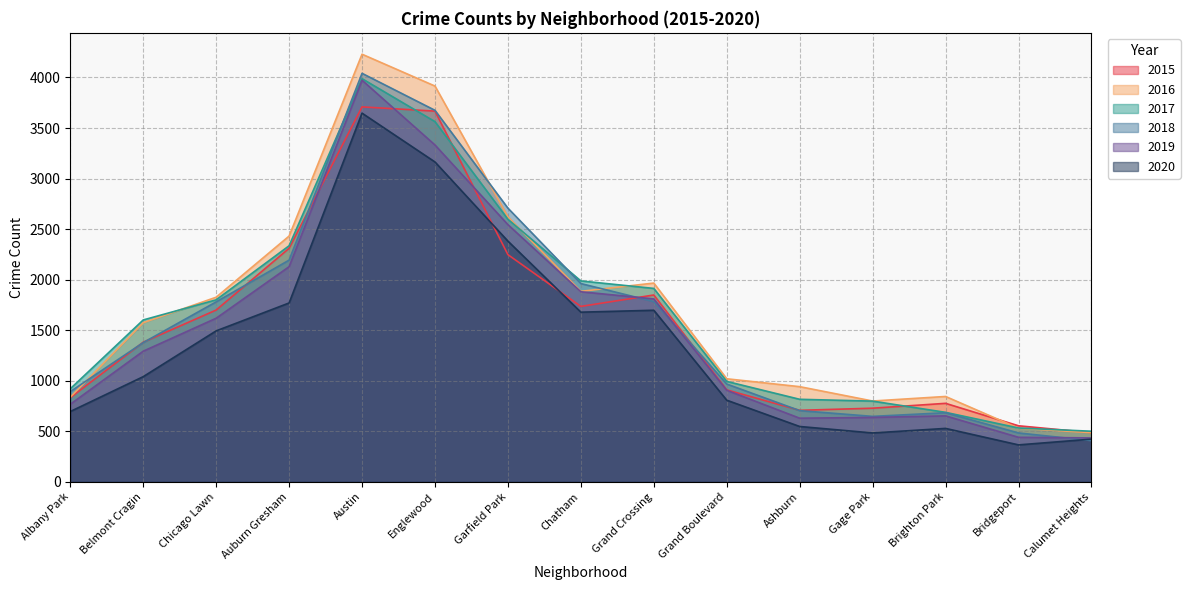

The value of 2018 at Bridgeport is 483. True or false?

True